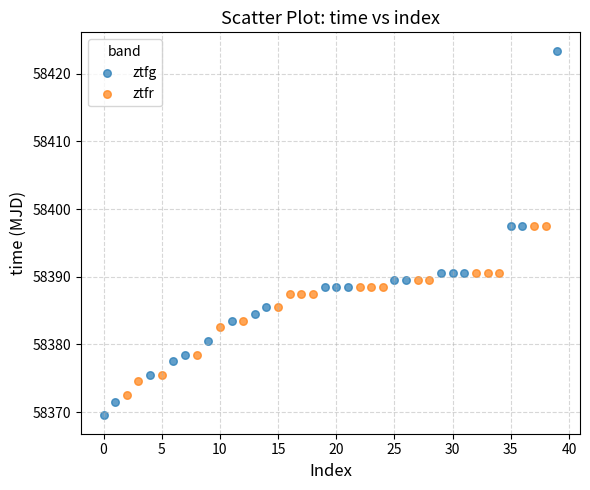

Which series reaches the maximum Y coordinate?

ztfg